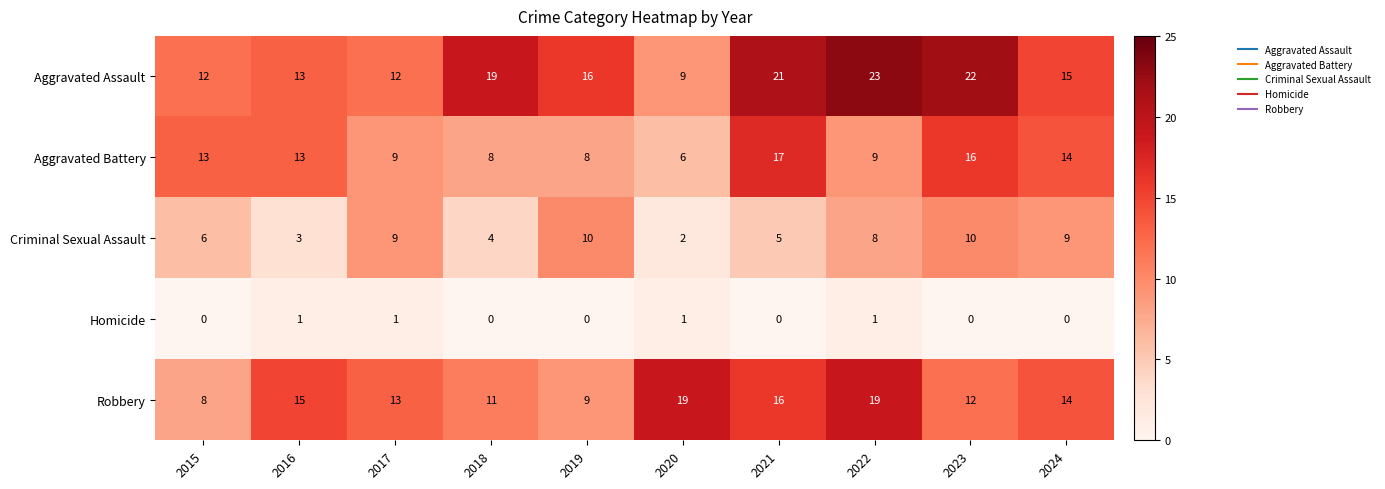

What is the sum of all Criminal Sexual Assault values?

66